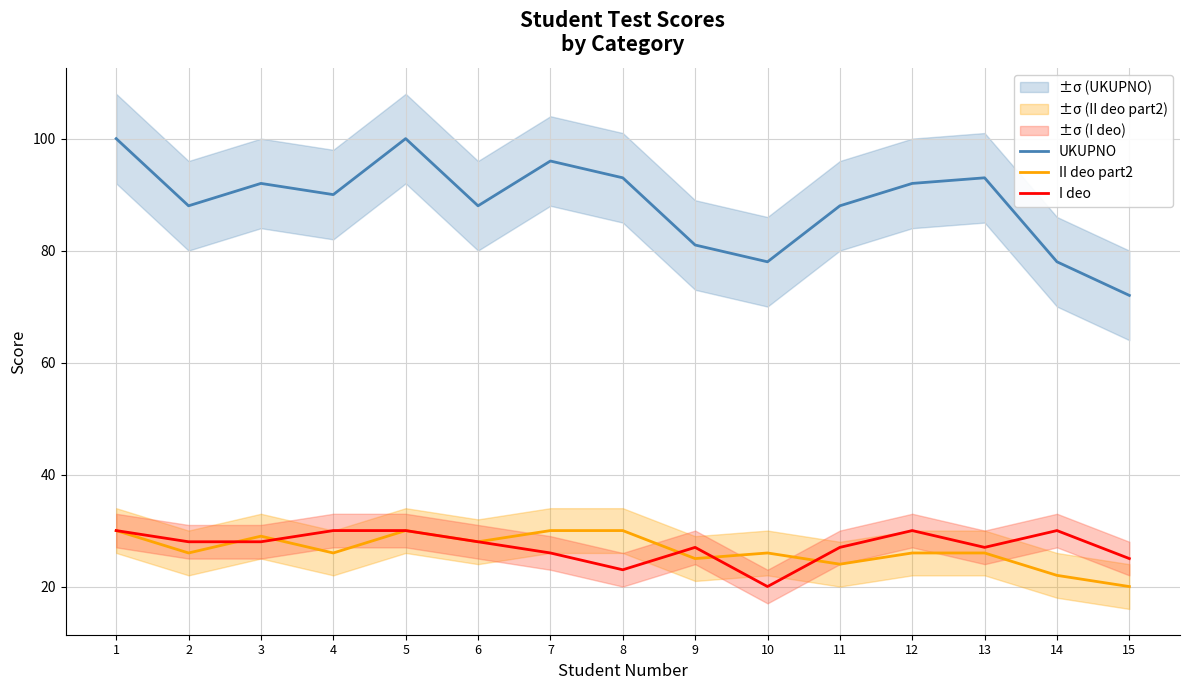

Rank the categories by UKUPNO value from highest to lowest.

1, 5, 7, 8, 13, 3, 12, 4, 2, 6, 11, 9, 10, 14, 15